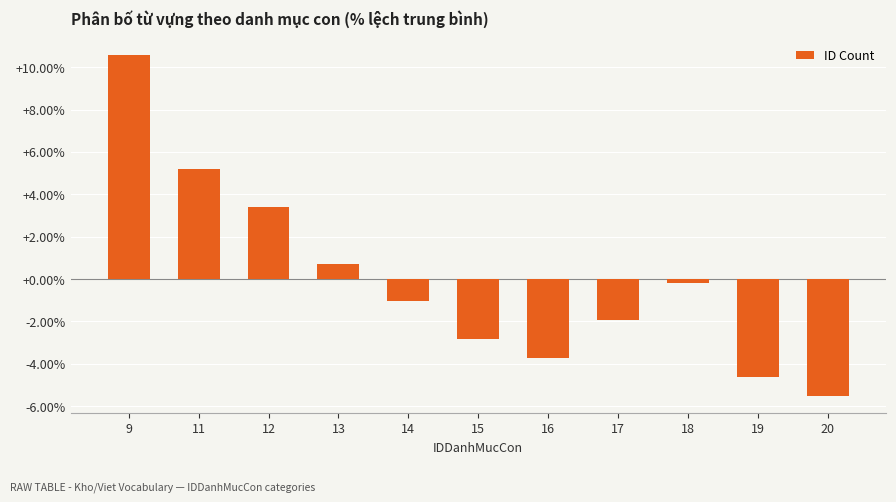

Reading left to right, transcribe all the data shown in this chart.

9=10.6	11=5.2	12=3.4	13=0.7	14=-1.1	15=-2.8	16=-3.7	17=-2.0	18=-0.2	19=-4.6	20=-5.5